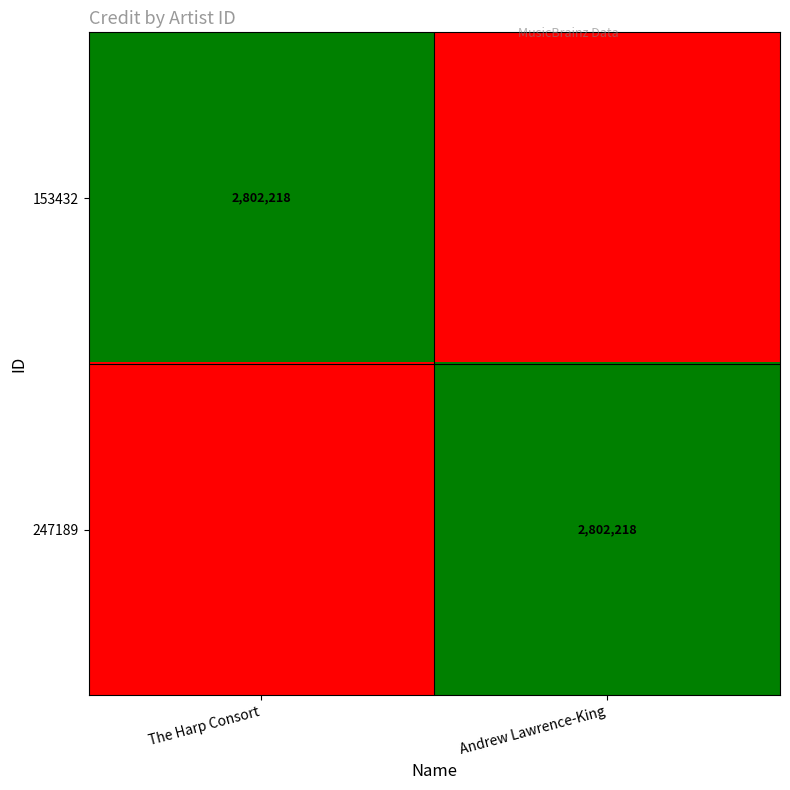

Is it true that 153432 equals 4866111 at The Harp Consort?

False